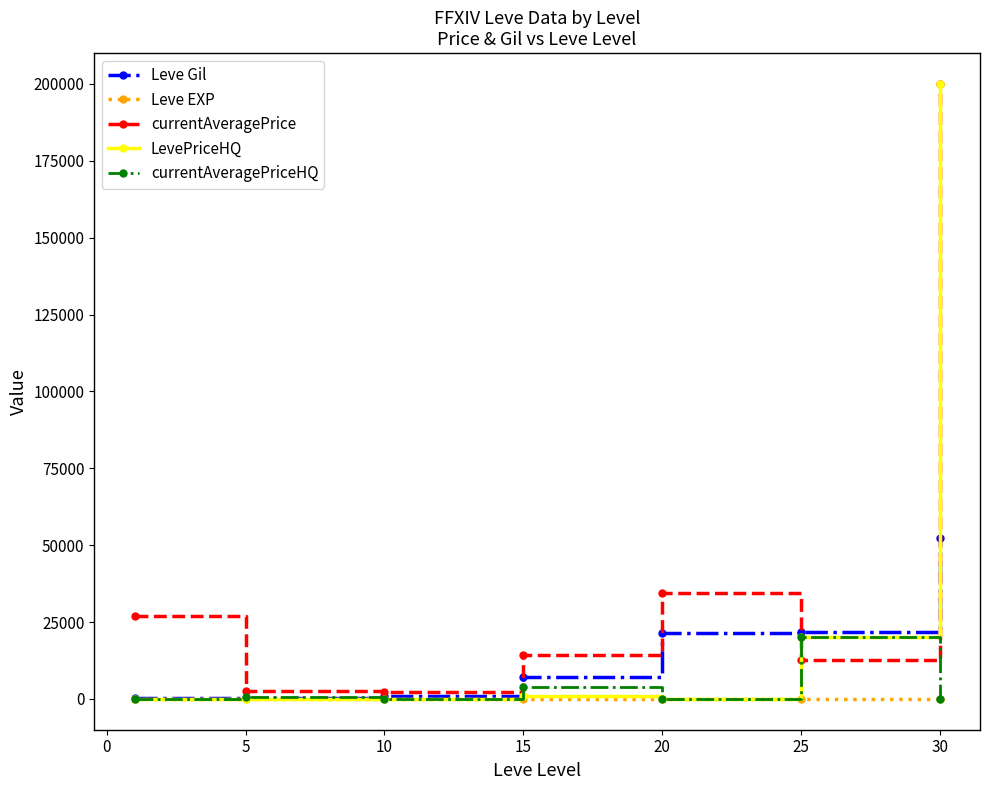

In currentAveragePriceHQ, how many points are higher than both neighbors (excluding endpoints)?

3